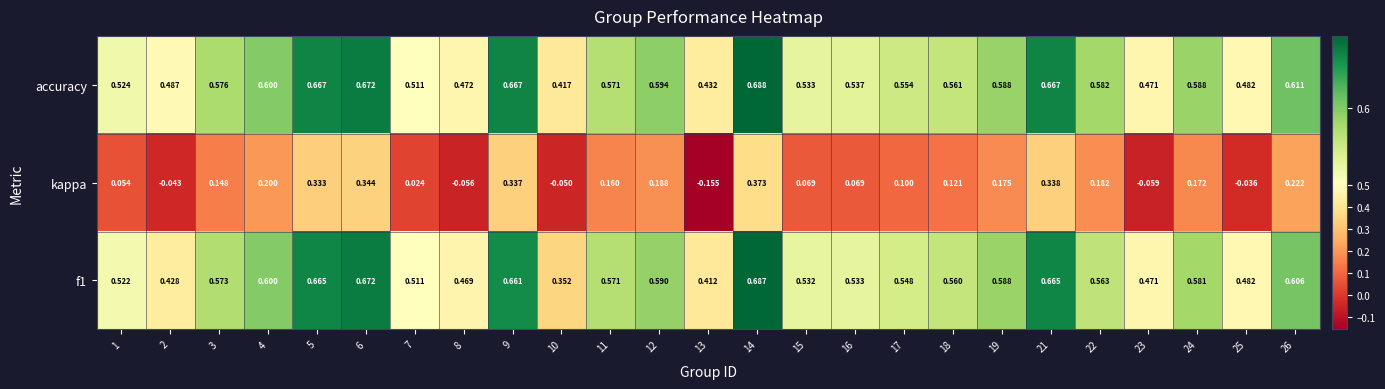

At how many categories does at least one series exceed 0?

25